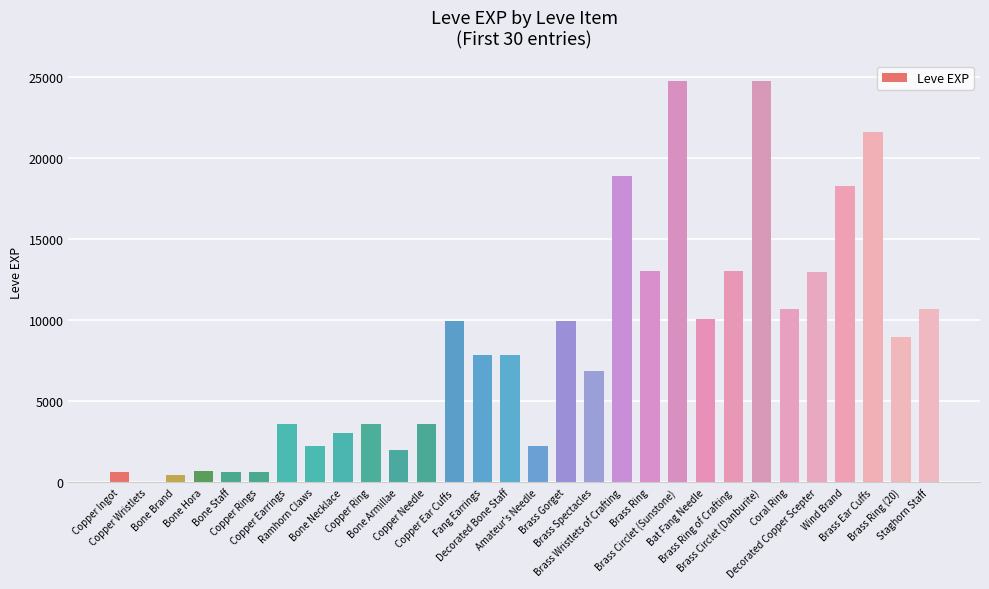

How many series are shown in this chart?

1